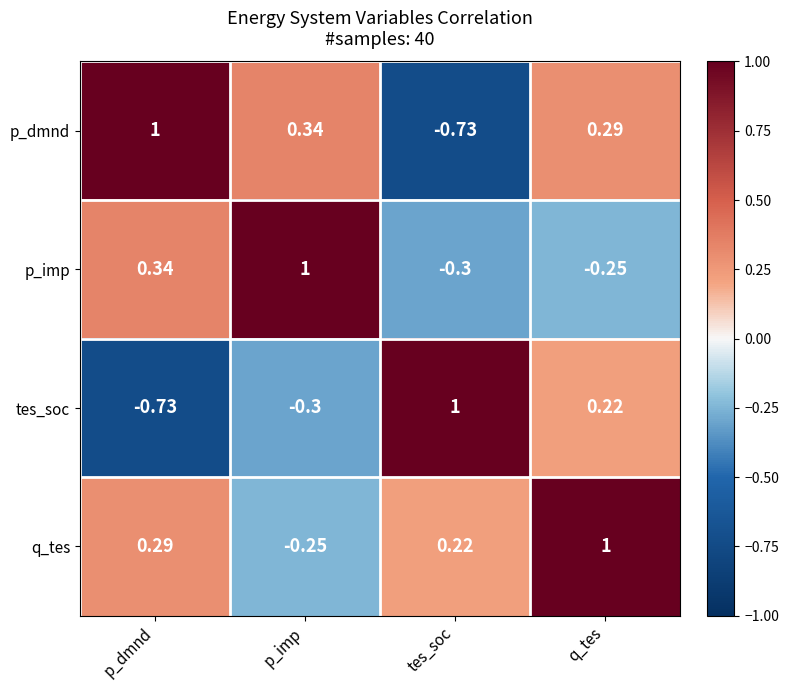

At which label does p_imp first exceed 0?

p_dmnd